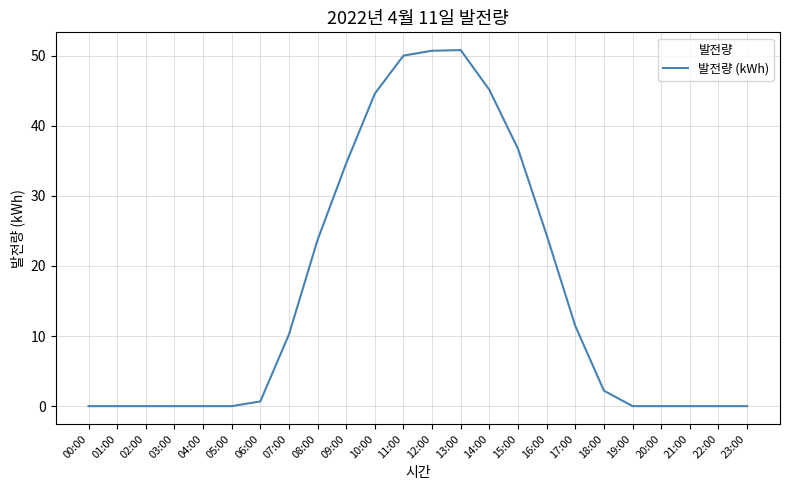

Is it true that the value at 16:00 is 34.0?

False